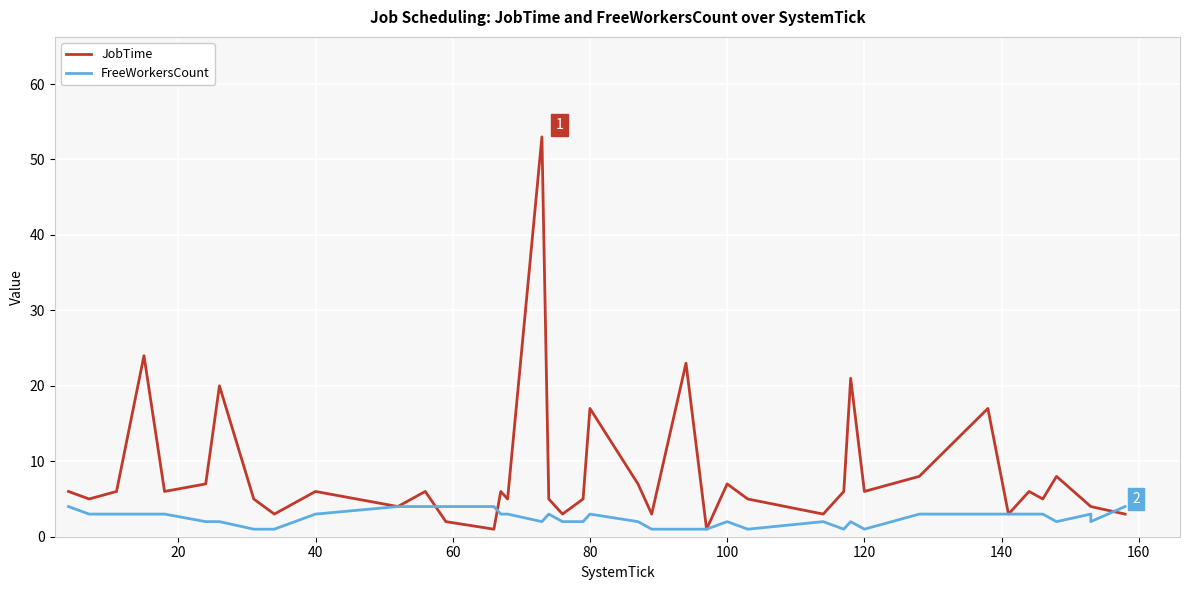

Count the number of categories in the chart.

40